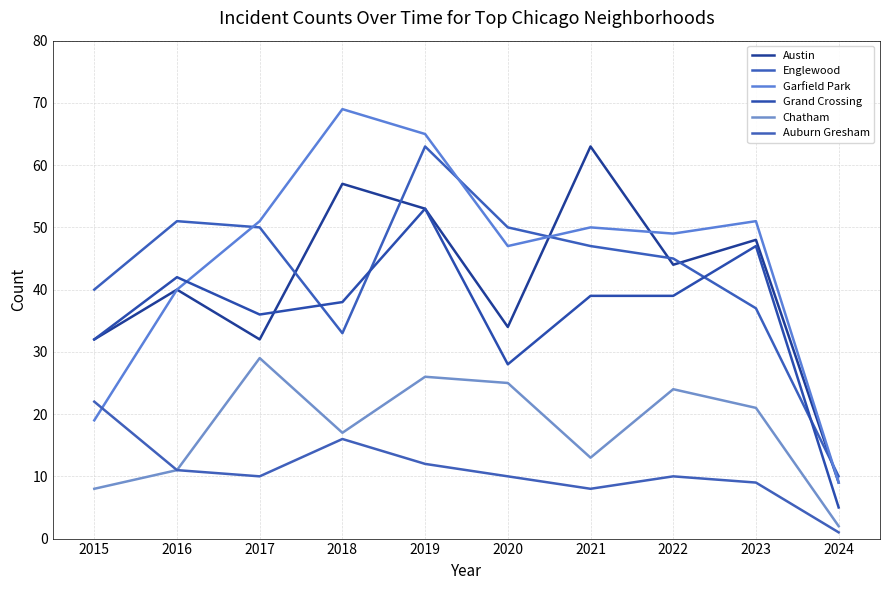

Between 2024 and 2019, which is larger?

2019